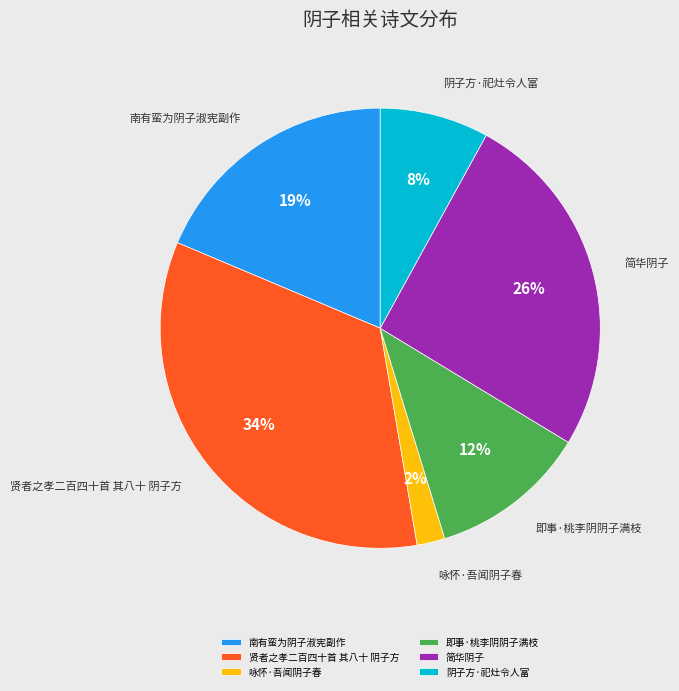

What is the ratio of the value at 简华阴子 to the value at 阴子方·祀灶令人富?

3.2